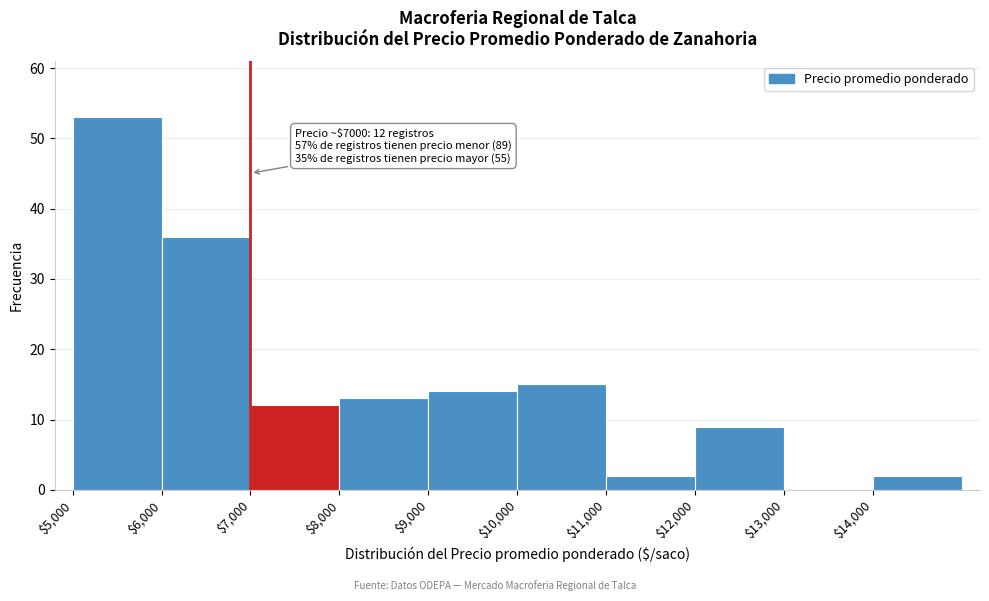

Over which range of the x-axis is the bar tallest?

5000 to 6000